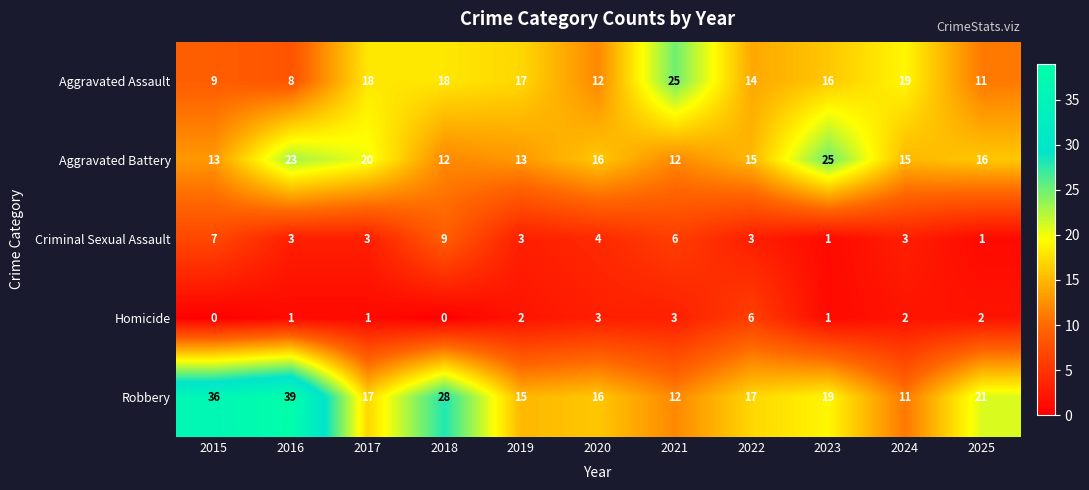

What is the greatest value displayed?

39